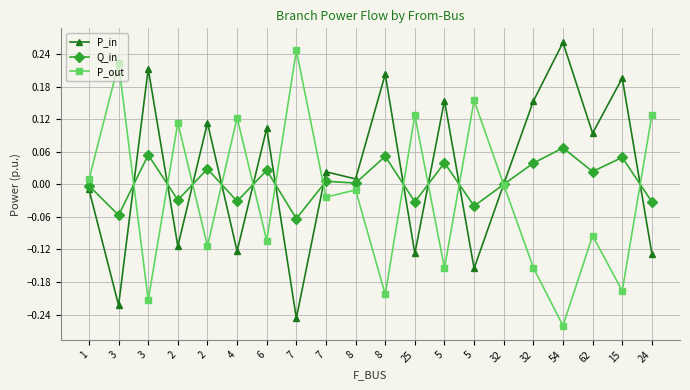

Is the value of P_out at 62 greater than the value of Q_in at 4?

No